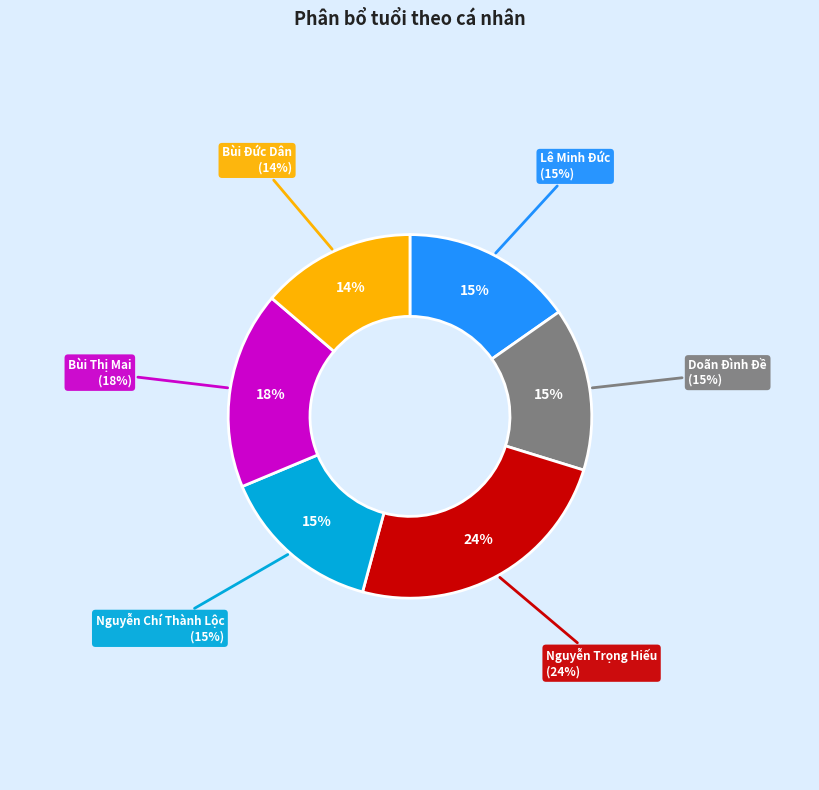

Which slice is the largest?

Nguyễn Trọng Hiếu